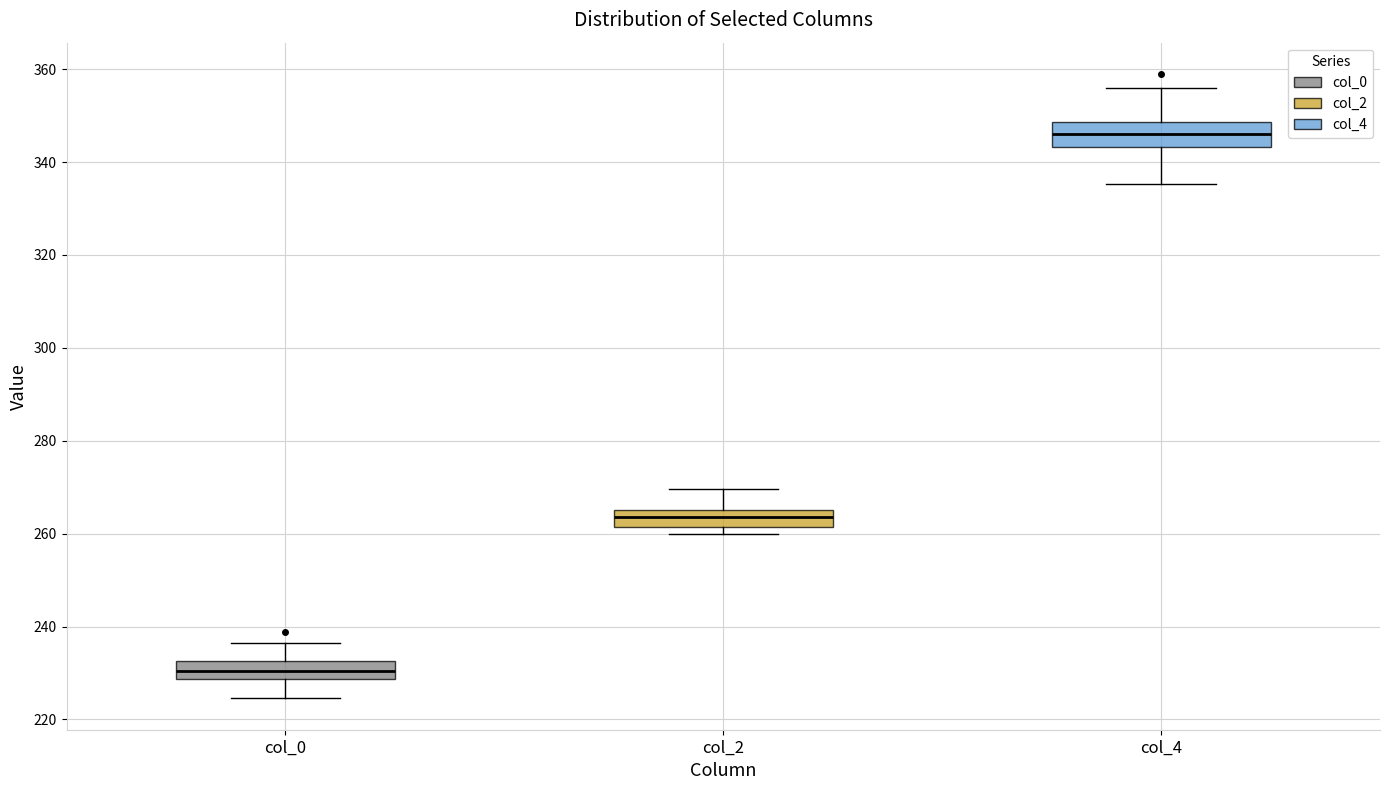

Where is the upper edge of the box for col_2 on the y-axis? The values are not printed on the chart, so give them approximately, as read against the axis.

266